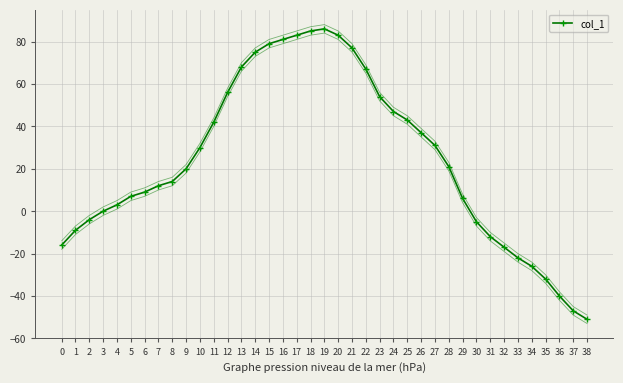

List the labels in order of value, largest first.

19, 18, 17, 20, 16, 15, 21, 14, 13, 22, 12, 23, 24, 25, 11, 26, 27, 10, 28, 9, 8, 7, 6, 5, 29, 4, 3, 2, 30, 1, 31, 0, 32, 33, 34, 35, 36, 37, 38